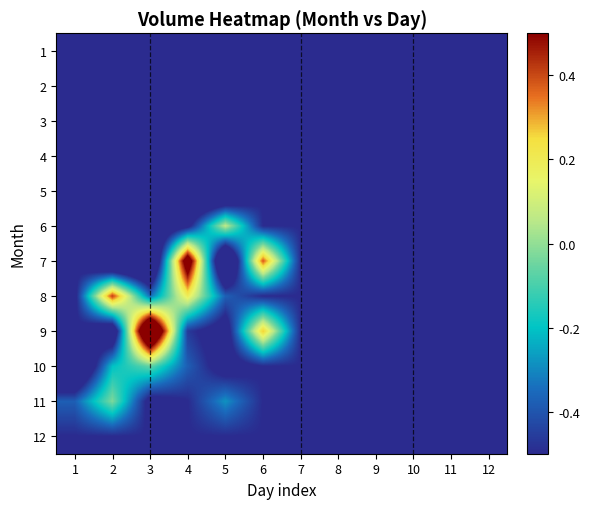

What is the maximum value shown in the chart?

1.0